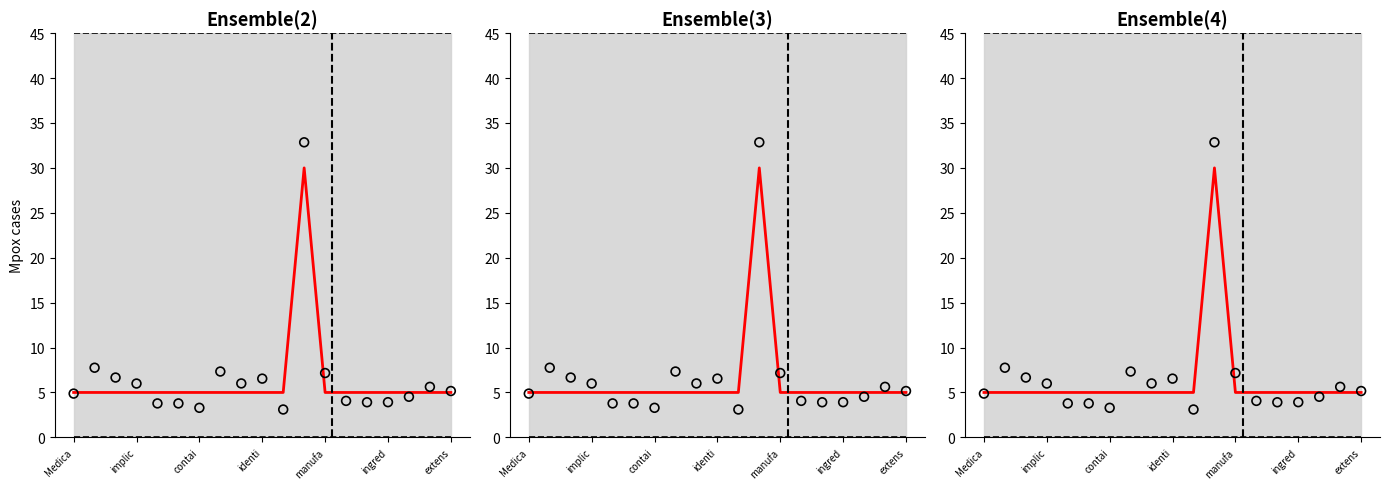

Which series contains the lowest Y value?

Lower bound